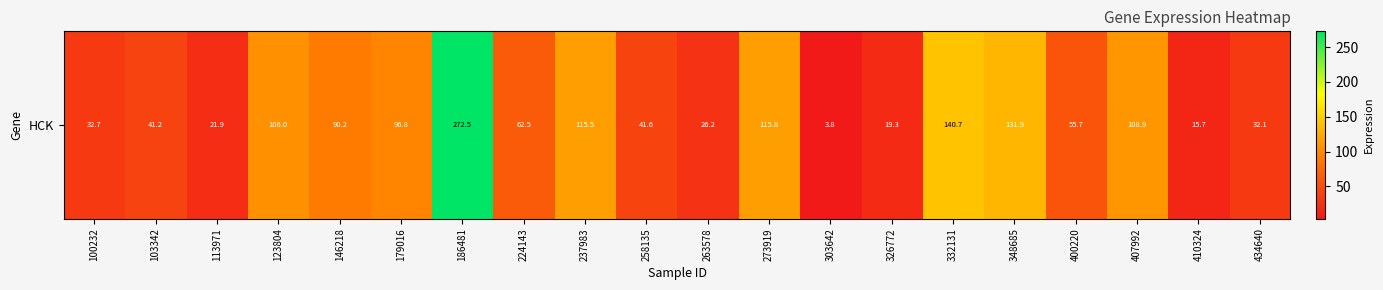

What is the difference between the values at 113971 and 123804?

84.2